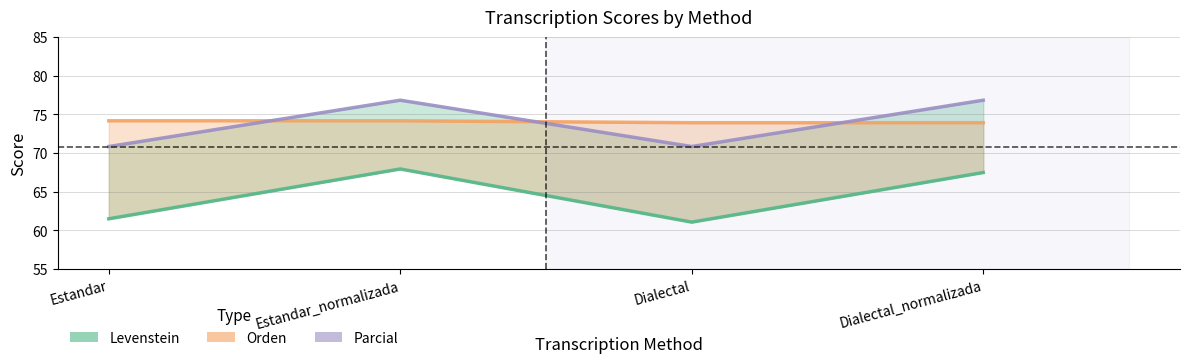

How many interior local valleys does the Parcial series have?

1